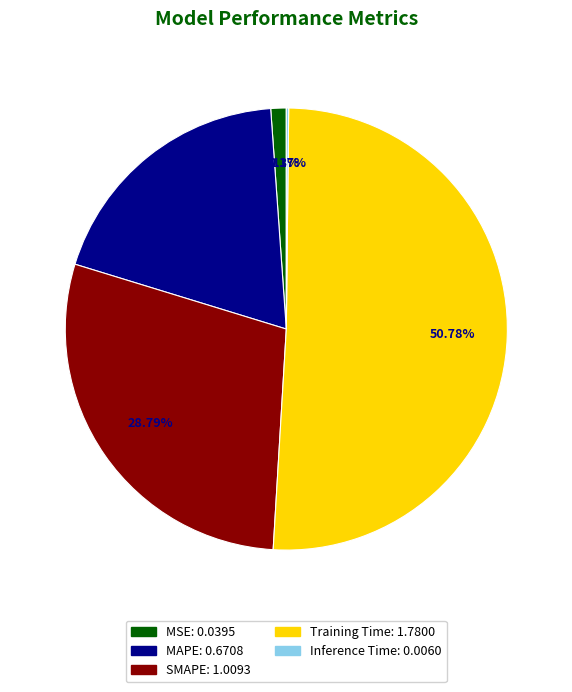

To the nearest percent, what percentage of the pie is MSE?

1%